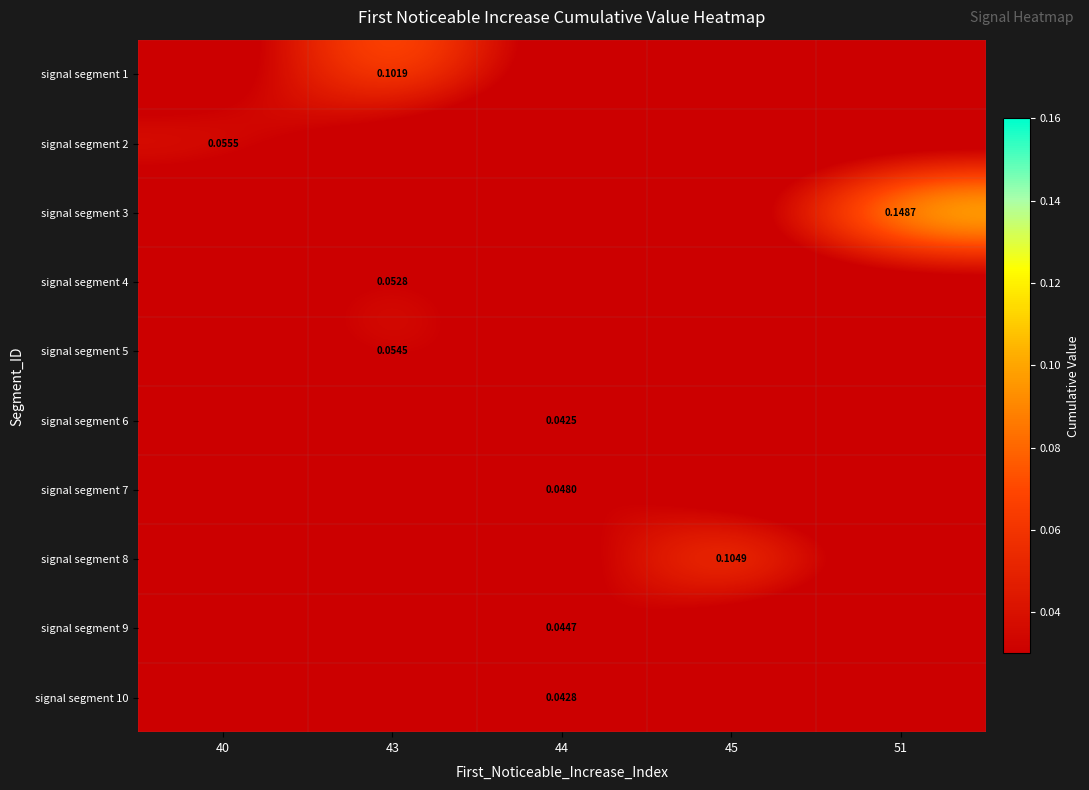

Count the signal segment 9 values in the range 0 to 1.

5